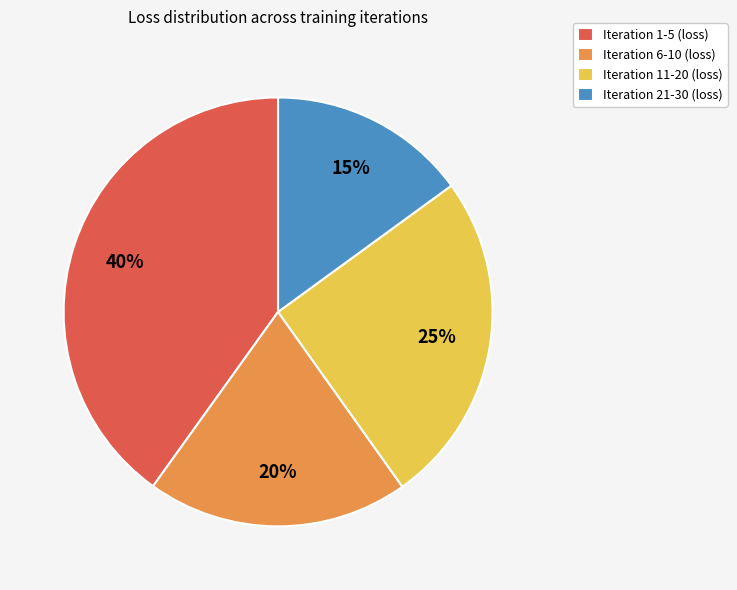

Does Iteration 1-5 (loss) account for over 50% of the chart?

No